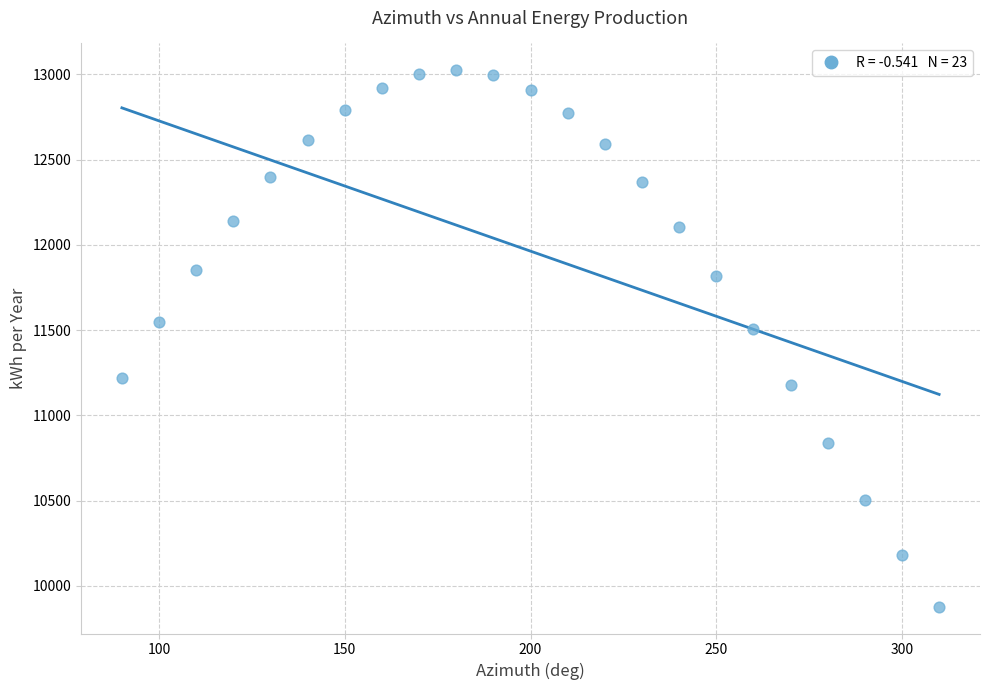

What is the range of X values (max minus min)?

220